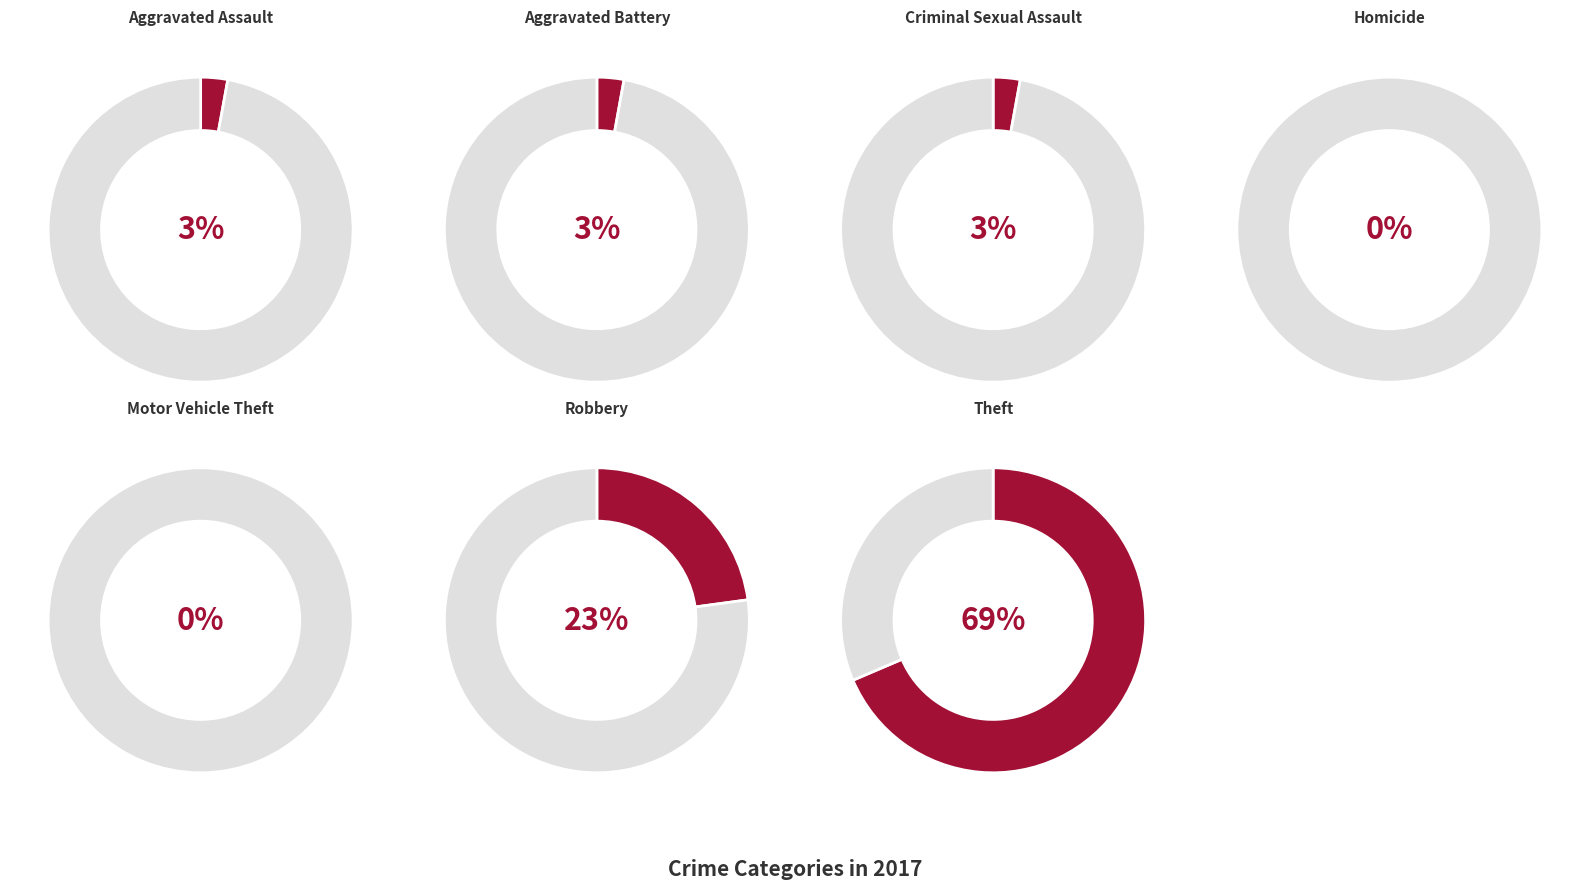

What percentage is the Aggravated Battery slice, to the nearest percent?

3%